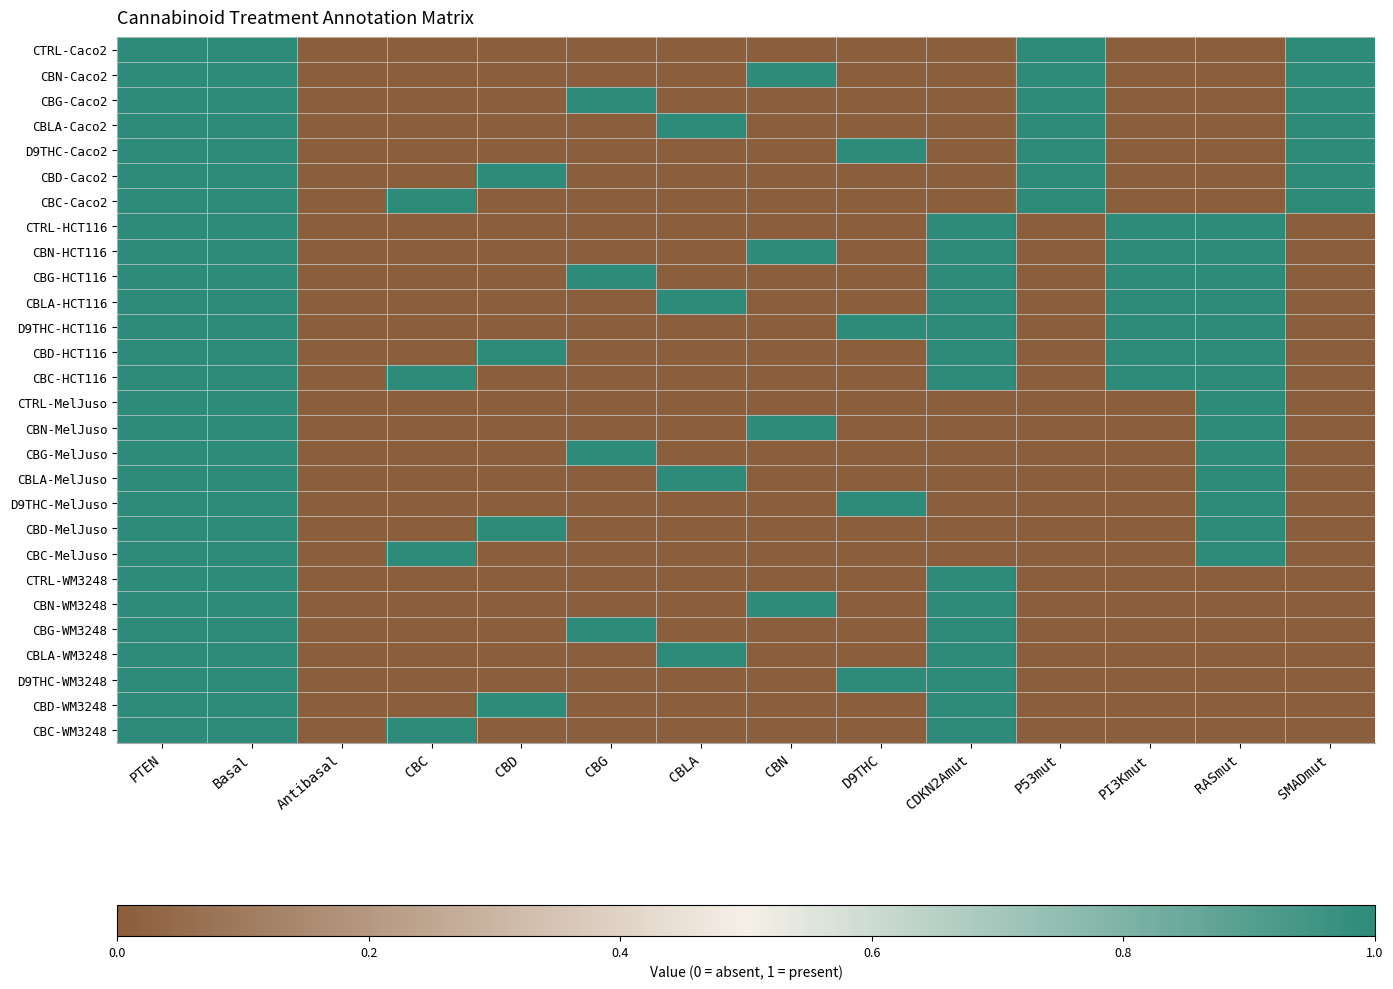

Reading left to right, extract all data points from this chart.

CTRL-Caco2: PTEN=1	Basal=1	Antibasal=0	CBC=0	CBD=0	CBG=0	CBLA=0	CBN=0	D9THC=0	CDKN2Amut=0	P53mut=1	PI3Kmut=0	RASmut=0	SMADmut=1
CBN-Caco2: PTEN=1	Basal=1	Antibasal=0	CBC=0	CBD=0	CBG=0	CBLA=0	CBN=1	D9THC=0	CDKN2Amut=0	P53mut=1	PI3Kmut=0	RASmut=0	SMADmut=1
CBG-Caco2: PTEN=1	Basal=1	Antibasal=0	CBC=0	CBD=0	CBG=1	CBLA=0	CBN=0	D9THC=0	CDKN2Amut=0	P53mut=1	PI3Kmut=0	RASmut=0	SMADmut=1
CBLA-Caco2: PTEN=1	Basal=1	Antibasal=0	CBC=0	CBD=0	CBG=0	CBLA=1	CBN=0	D9THC=0	CDKN2Amut=0	P53mut=1	PI3Kmut=0	RASmut=0	SMADmut=1
D9THC-Caco2: PTEN=1	Basal=1	Antibasal=0	CBC=0	CBD=0	CBG=0	CBLA=0	CBN=0	D9THC=1	CDKN2Amut=0	P53mut=1	PI3Kmut=0	RASmut=0	SMADmut=1
CBD-Caco2: PTEN=1	Basal=1	Antibasal=0	CBC=0	CBD=1	CBG=0	CBLA=0	CBN=0	D9THC=0	CDKN2Amut=0	P53mut=1	PI3Kmut=0	RASmut=0	SMADmut=1
CBC-Caco2: PTEN=1	Basal=1	Antibasal=0	CBC=1	CBD=0	CBG=0	CBLA=0	CBN=0	D9THC=0	CDKN2Amut=0	P53mut=1	PI3Kmut=0	RASmut=0	SMADmut=1
CTRL-HCT116: PTEN=1	Basal=1	Antibasal=0	CBC=0	CBD=0	CBG=0	CBLA=0	CBN=0	D9THC=0	CDKN2Amut=1	P53mut=0	PI3Kmut=1	RASmut=1	SMADmut=0
CBN-HCT116: PTEN=1	Basal=1	Antibasal=0	CBC=0	CBD=0	CBG=0	CBLA=0	CBN=1	D9THC=0	CDKN2Amut=1	P53mut=0	PI3Kmut=1	RASmut=1	SMADmut=0
CBG-HCT116: PTEN=1	Basal=1	Antibasal=0	CBC=0	CBD=0	CBG=1	CBLA=0	CBN=0	D9THC=0	CDKN2Amut=1	P53mut=0	PI3Kmut=1	RASmut=1	SMADmut=0
CBLA-HCT116: PTEN=1	Basal=1	Antibasal=0	CBC=0	CBD=0	CBG=0	CBLA=1	CBN=0	D9THC=0	CDKN2Amut=1	P53mut=0	PI3Kmut=1	RASmut=1	SMADmut=0
D9THC-HCT116: PTEN=1	Basal=1	Antibasal=0	CBC=0	CBD=0	CBG=0	CBLA=0	CBN=0	D9THC=1	CDKN2Amut=1	P53mut=0	PI3Kmut=1	RASmut=1	SMADmut=0
CBD-HCT116: PTEN=1	Basal=1	Antibasal=0	CBC=0	CBD=1	CBG=0	CBLA=0	CBN=0	D9THC=0	CDKN2Amut=1	P53mut=0	PI3Kmut=1	RASmut=1	SMADmut=0
CBC-HCT116: PTEN=1	Basal=1	Antibasal=0	CBC=1	CBD=0	CBG=0	CBLA=0	CBN=0	D9THC=0	CDKN2Amut=1	P53mut=0	PI3Kmut=1	RASmut=1	SMADmut=0
CTRL-MelJuso: PTEN=1	Basal=1	Antibasal=0	CBC=0	CBD=0	CBG=0	CBLA=0	CBN=0	D9THC=0	CDKN2Amut=0	P53mut=0	PI3Kmut=0	RASmut=1	SMADmut=0
CBN-MelJuso: PTEN=1	Basal=1	Antibasal=0	CBC=0	CBD=0	CBG=0	CBLA=0	CBN=1	D9THC=0	CDKN2Amut=0	P53mut=0	PI3Kmut=0	RASmut=1	SMADmut=0
CBG-MelJuso: PTEN=1	Basal=1	Antibasal=0	CBC=0	CBD=0	CBG=1	CBLA=0	CBN=0	D9THC=0	CDKN2Amut=0	P53mut=0	PI3Kmut=0	RASmut=1	SMADmut=0
CBLA-MelJuso: PTEN=1	Basal=1	Antibasal=0	CBC=0	CBD=0	CBG=0	CBLA=1	CBN=0	D9THC=0	CDKN2Amut=0	P53mut=0	PI3Kmut=0	RASmut=1	SMADmut=0
D9THC-MelJuso: PTEN=1	Basal=1	Antibasal=0	CBC=0	CBD=0	CBG=0	CBLA=0	CBN=0	D9THC=1	CDKN2Amut=0	P53mut=0	PI3Kmut=0	RASmut=1	SMADmut=0
CBD-MelJuso: PTEN=1	Basal=1	Antibasal=0	CBC=0	CBD=1	CBG=0	CBLA=0	CBN=0	D9THC=0	CDKN2Amut=0	P53mut=0	PI3Kmut=0	RASmut=1	SMADmut=0
CBC-MelJuso: PTEN=1	Basal=1	Antibasal=0	CBC=1	CBD=0	CBG=0	CBLA=0	CBN=0	D9THC=0	CDKN2Amut=0	P53mut=0	PI3Kmut=0	RASmut=1	SMADmut=0
CTRL-WM3248: PTEN=1	Basal=1	Antibasal=0	CBC=0	CBD=0	CBG=0	CBLA=0	CBN=0	D9THC=0	CDKN2Amut=1	P53mut=0	PI3Kmut=0	RASmut=0	SMADmut=0
CBN-WM3248: PTEN=1	Basal=1	Antibasal=0	CBC=0	CBD=0	CBG=0	CBLA=0	CBN=1	D9THC=0	CDKN2Amut=1	P53mut=0	PI3Kmut=0	RASmut=0	SMADmut=0
CBG-WM3248: PTEN=1	Basal=1	Antibasal=0	CBC=0	CBD=0	CBG=1	CBLA=0	CBN=0	D9THC=0	CDKN2Amut=1	P53mut=0	PI3Kmut=0	RASmut=0	SMADmut=0
CBLA-WM3248: PTEN=1	Basal=1	Antibasal=0	CBC=0	CBD=0	CBG=0	CBLA=1	CBN=0	D9THC=0	CDKN2Amut=1	P53mut=0	PI3Kmut=0	RASmut=0	SMADmut=0
D9THC-WM3248: PTEN=1	Basal=1	Antibasal=0	CBC=0	CBD=0	CBG=0	CBLA=0	CBN=0	D9THC=1	CDKN2Amut=1	P53mut=0	PI3Kmut=0	RASmut=0	SMADmut=0
CBD-WM3248: PTEN=1	Basal=1	Antibasal=0	CBC=0	CBD=1	CBG=0	CBLA=0	CBN=0	D9THC=0	CDKN2Amut=1	P53mut=0	PI3Kmut=0	RASmut=0	SMADmut=0
CBC-WM3248: PTEN=1	Basal=1	Antibasal=0	CBC=1	CBD=0	CBG=0	CBLA=0	CBN=0	D9THC=0	CDKN2Amut=1	P53mut=0	PI3Kmut=0	RASmut=0	SMADmut=0